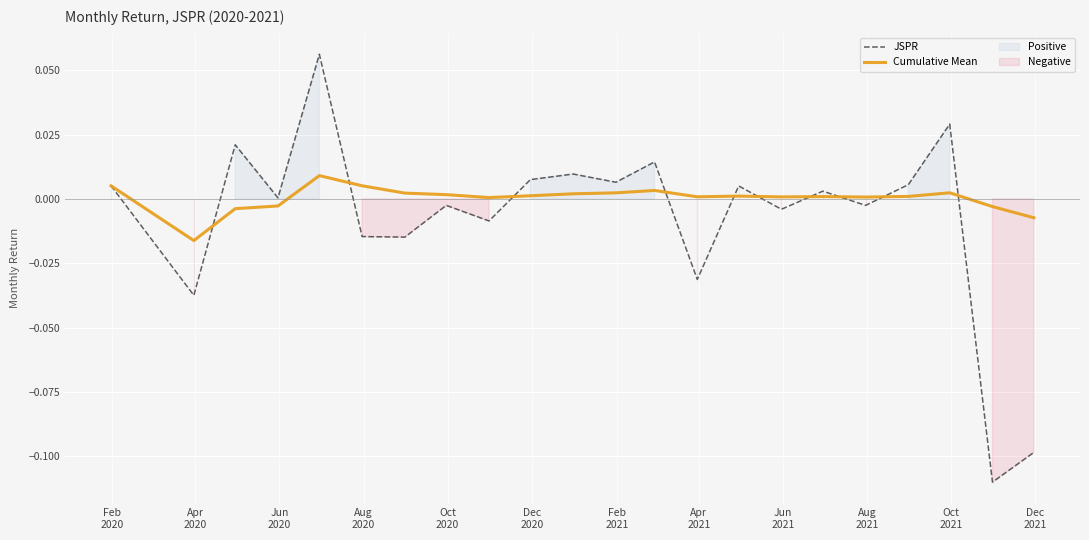

Does the chart display data point markers on the line(s)?

No